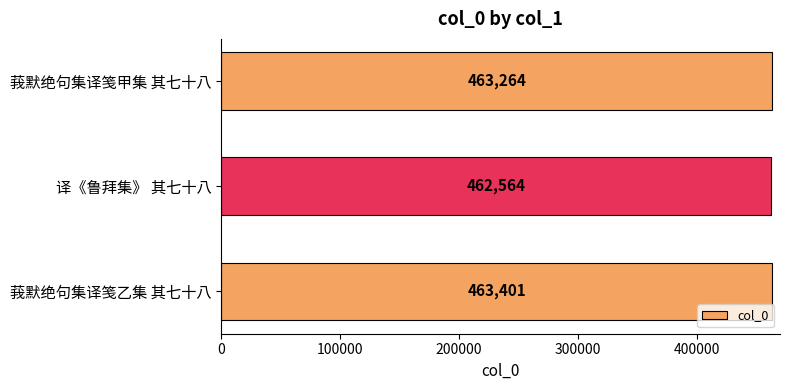

True or false: the data shows 462564 at 译《鲁拜集》 其七十八.

True